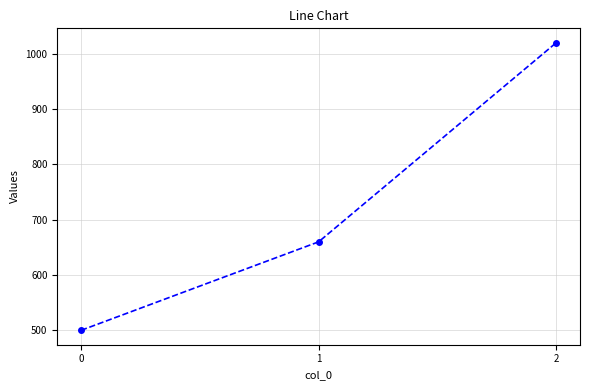

What is the value of the 3rd point from the left?

1020